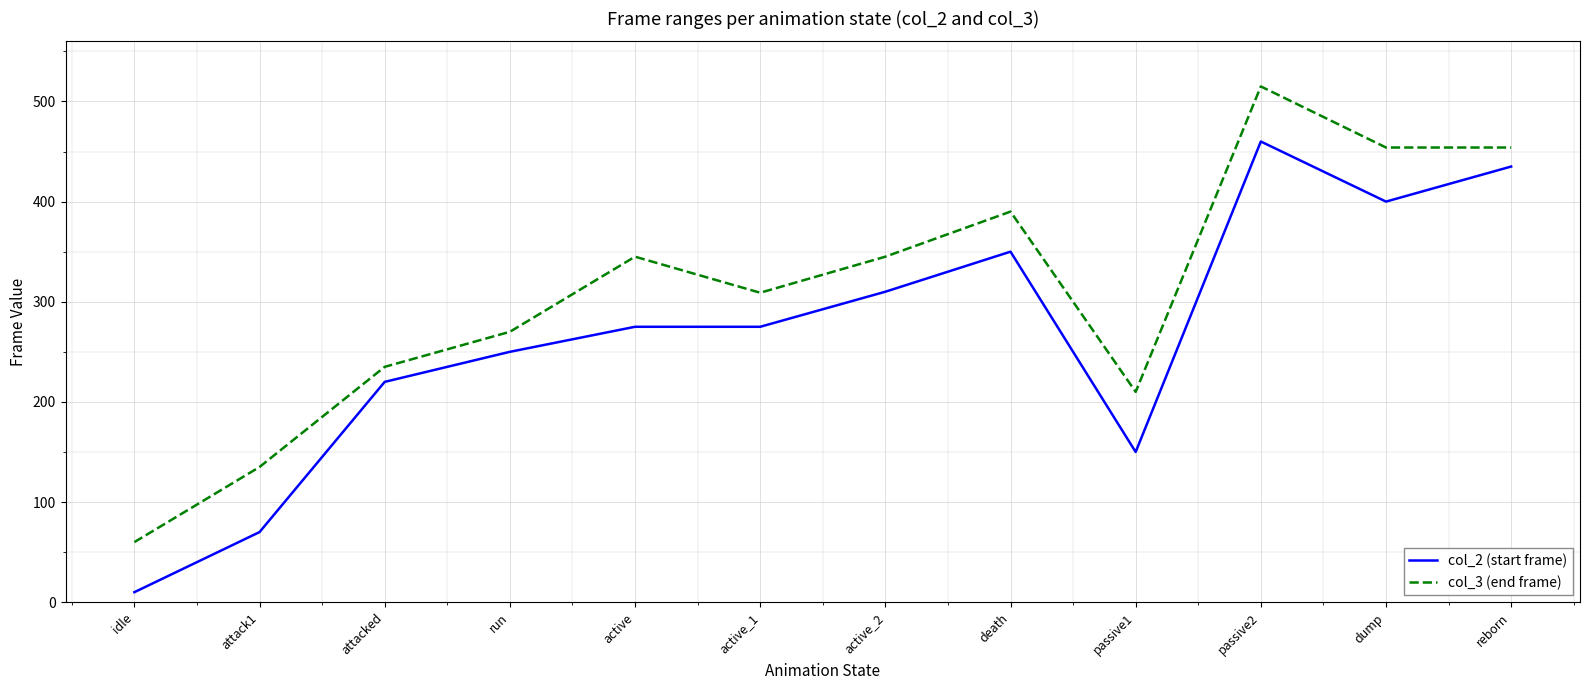

At which category is the sum across all series the highest?

passive2